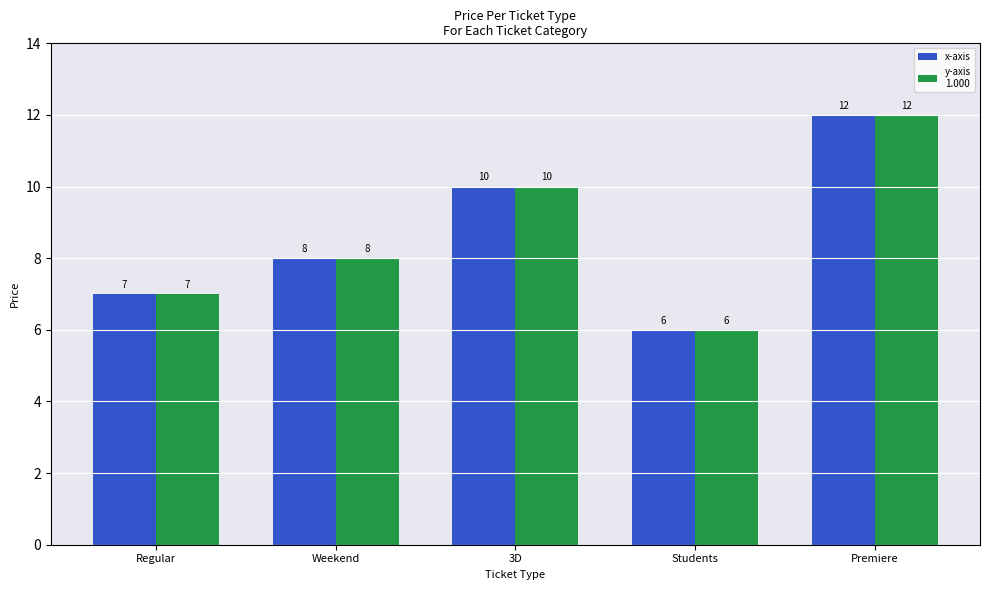

What is the minimum value shown in the chart?

6